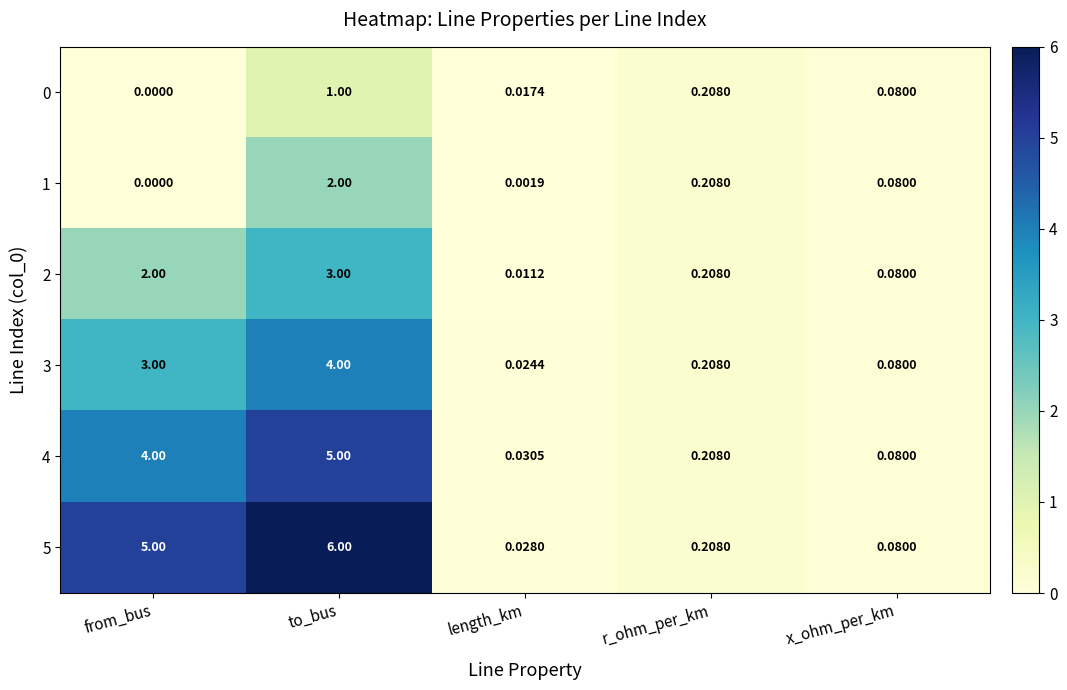

At which label does 3 reach its minimum?

length_km